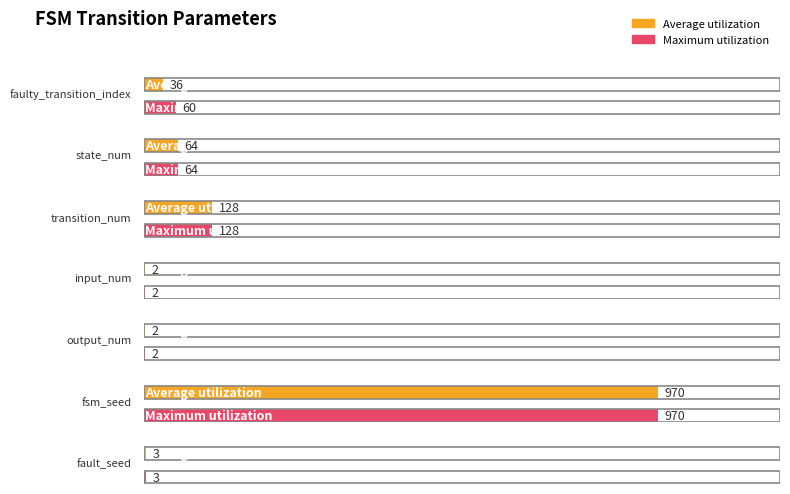

What is the maximum value for Maximum utilization?

970